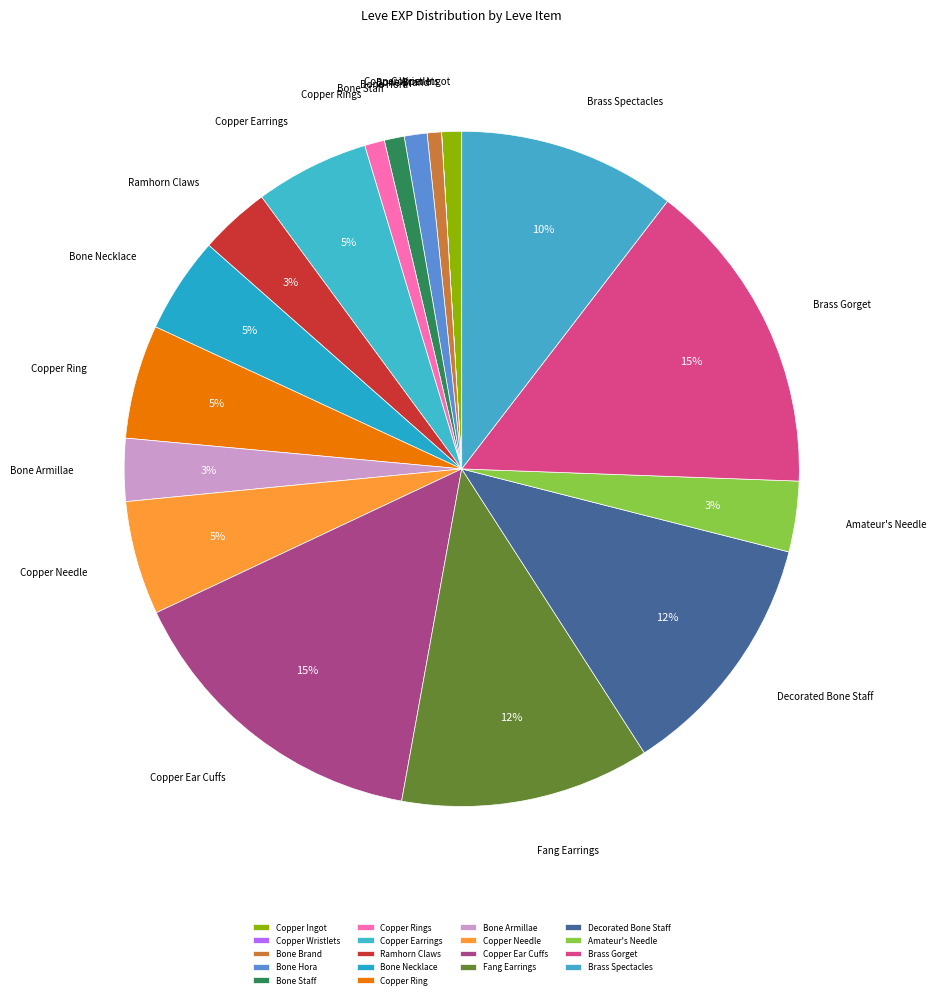

Which has a higher value, Amateur's Needle or Bone Brand?

Amateur's Needle